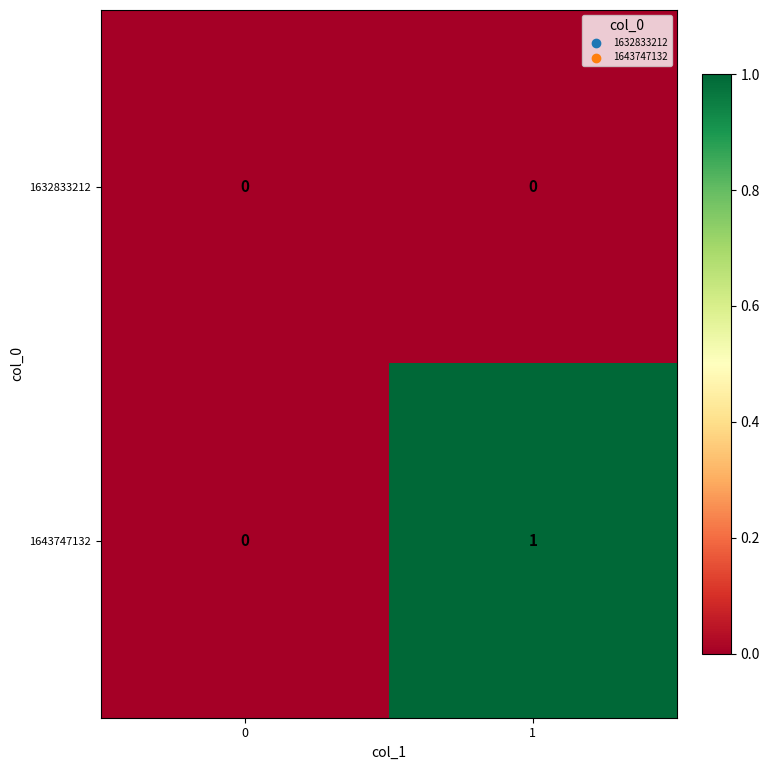

Between 0 and 1, which series saw the biggest shift?

1643747132